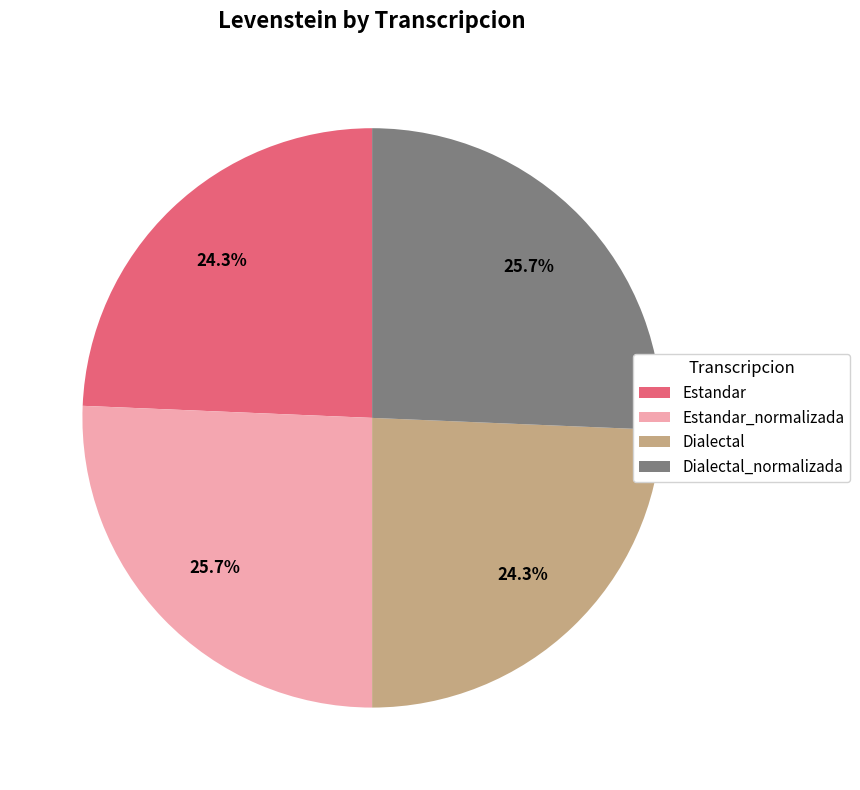

What is the ratio of the value at Estandar to the value at Estandar_normalizada?

0.9